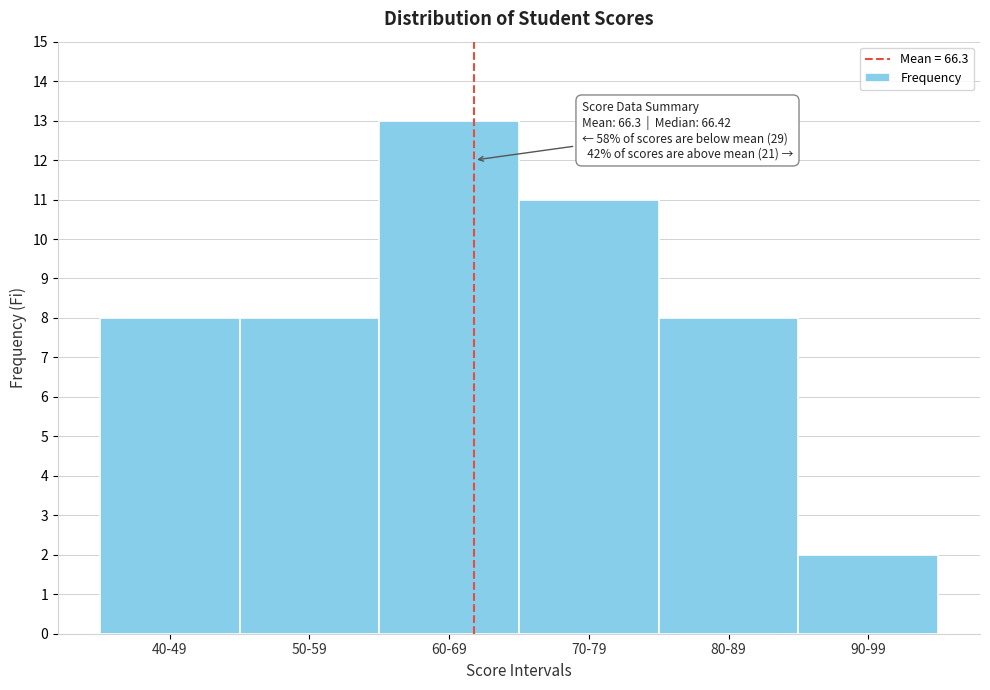

Reading left to right, what are all the values shown in this chart?

8	8	13	11	8	2